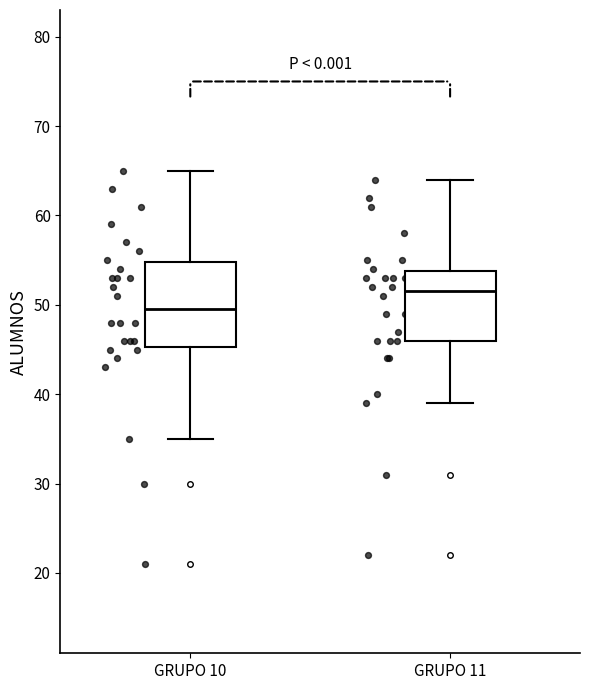

Reading left to right, transcribe this box plot: for each box, give where its median line is, the range the box spans, and where its two whiskers end, as read against the y-axis. The values are not printed on the chart, so give them approximately, as read against the axis.

GRUPO 10: median 50, box 45 to 55, whiskers 35 to 65
GRUPO 11: median 52, box 46 to 54, whiskers 39 to 64